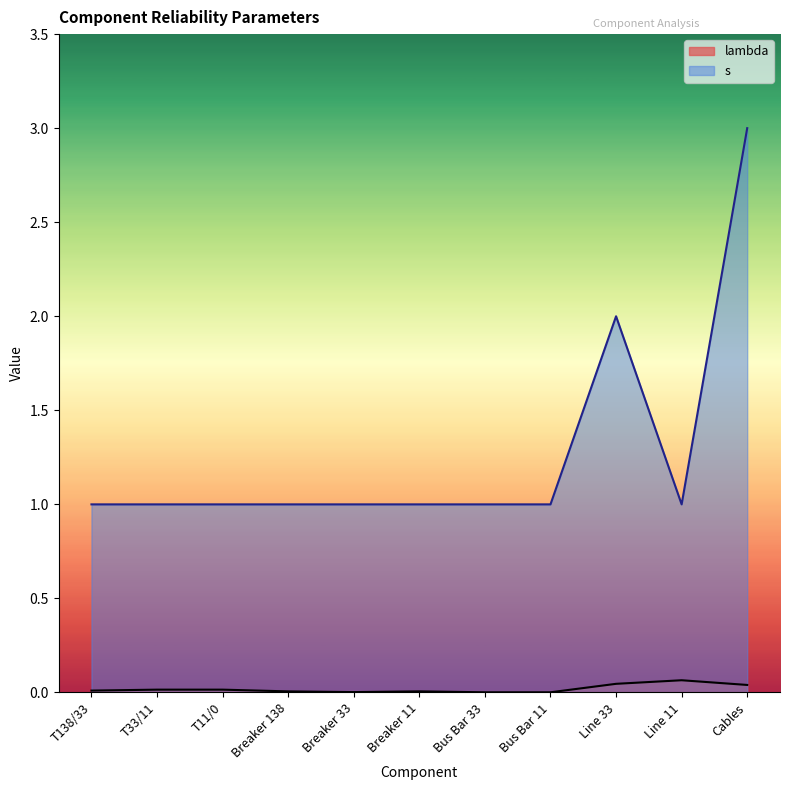

What is the lowest value of the s series?

1.0